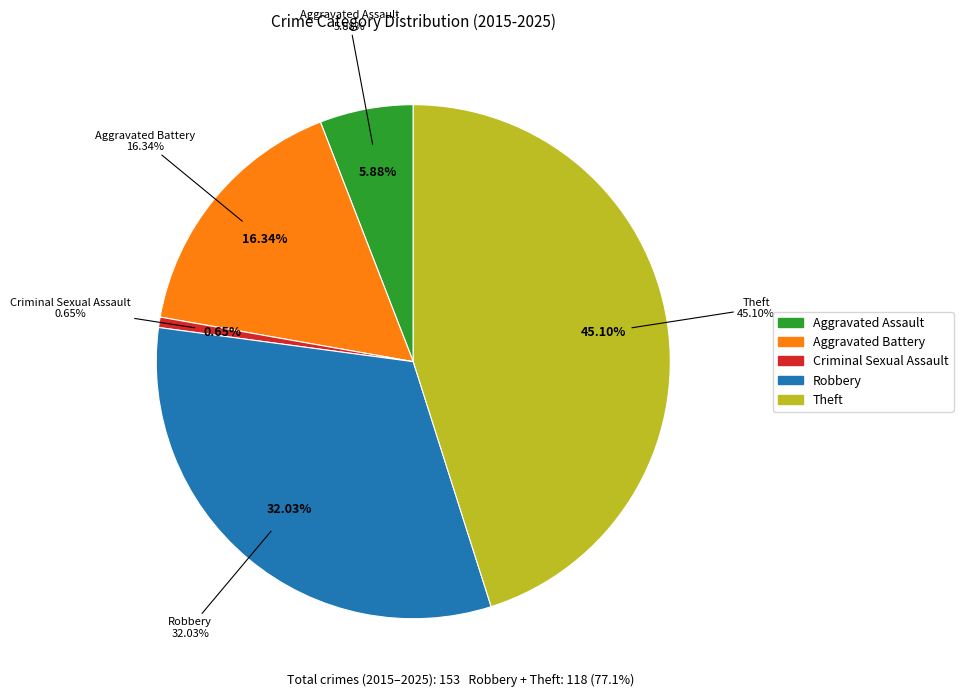

Do Robbery and Criminal Sexual Assault together represent more than half of the pie?

No